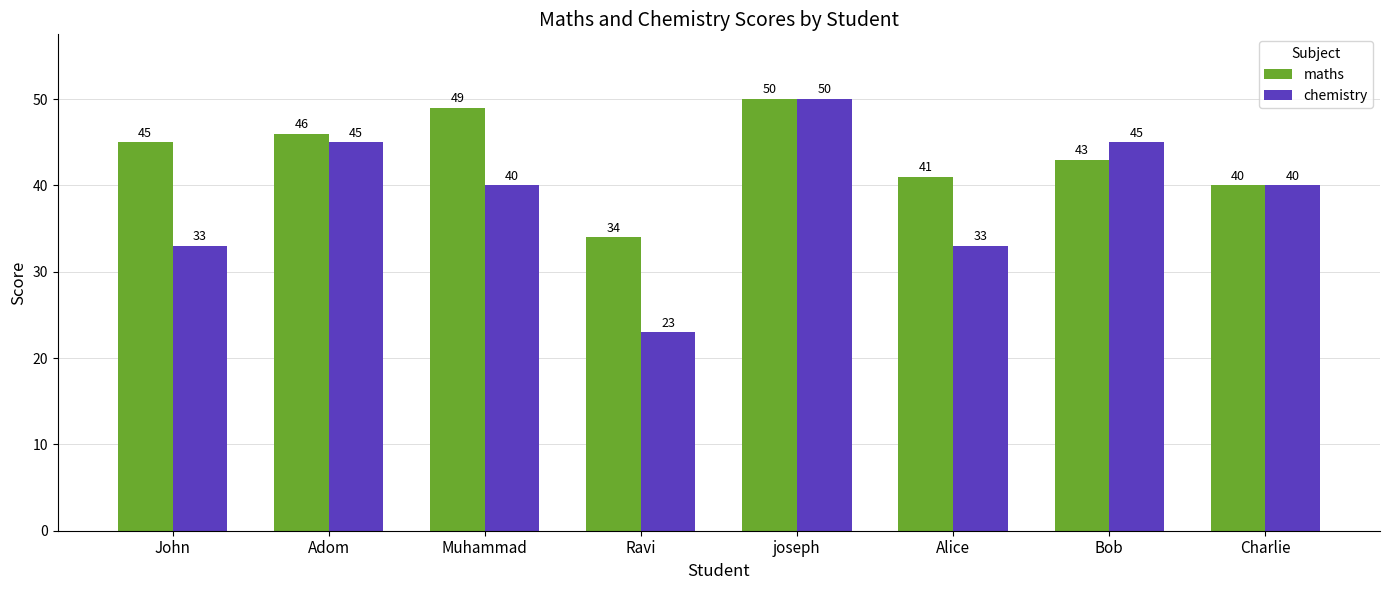

List the series in order of their overall mean, lowest first.

chemistry, maths